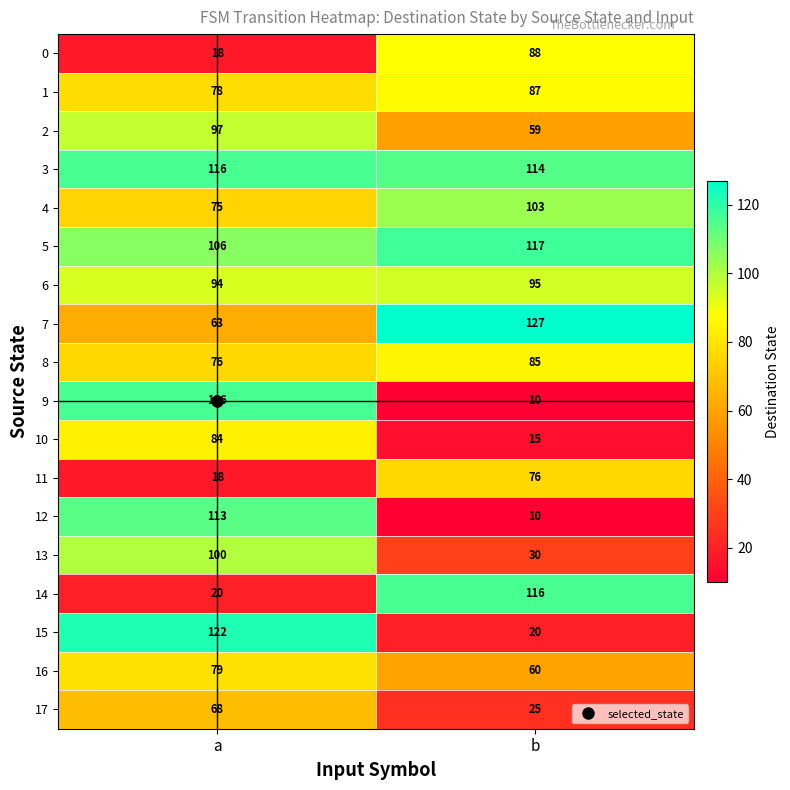

The 7 series shows 63 at a. True or false?

True